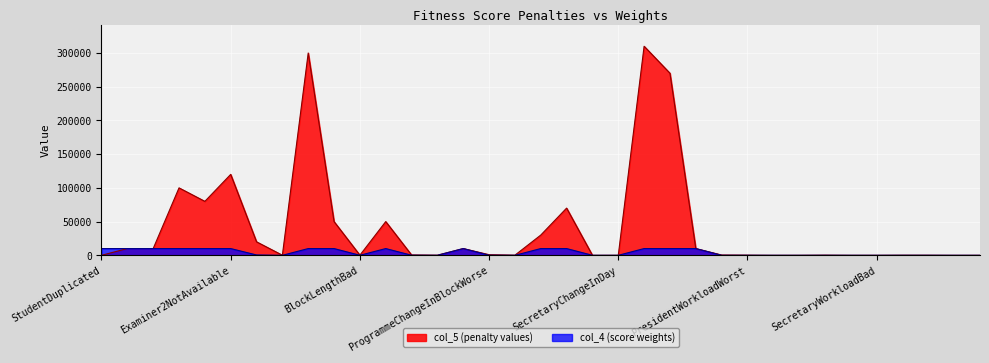

Which series has the largest total across all categories?

col_5 (penalty values)